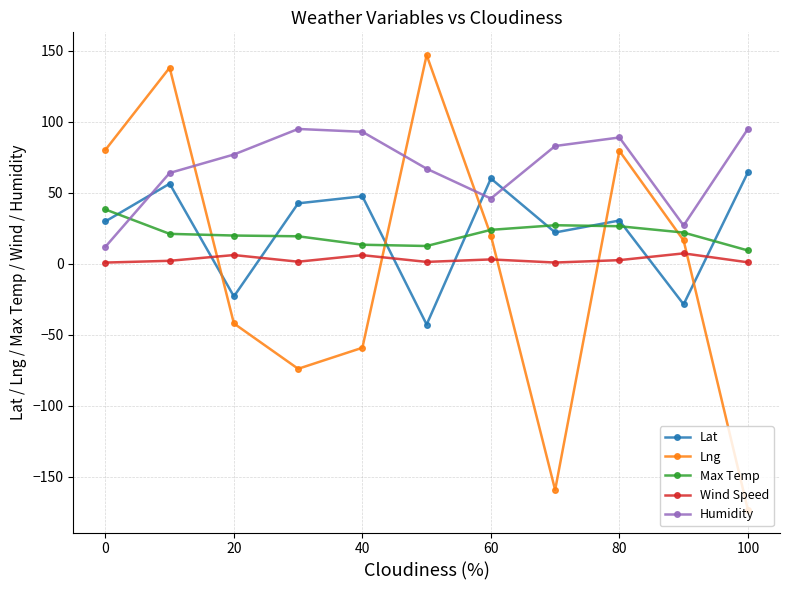

What is the value of the Lat point at the 11th from the left?

64.4